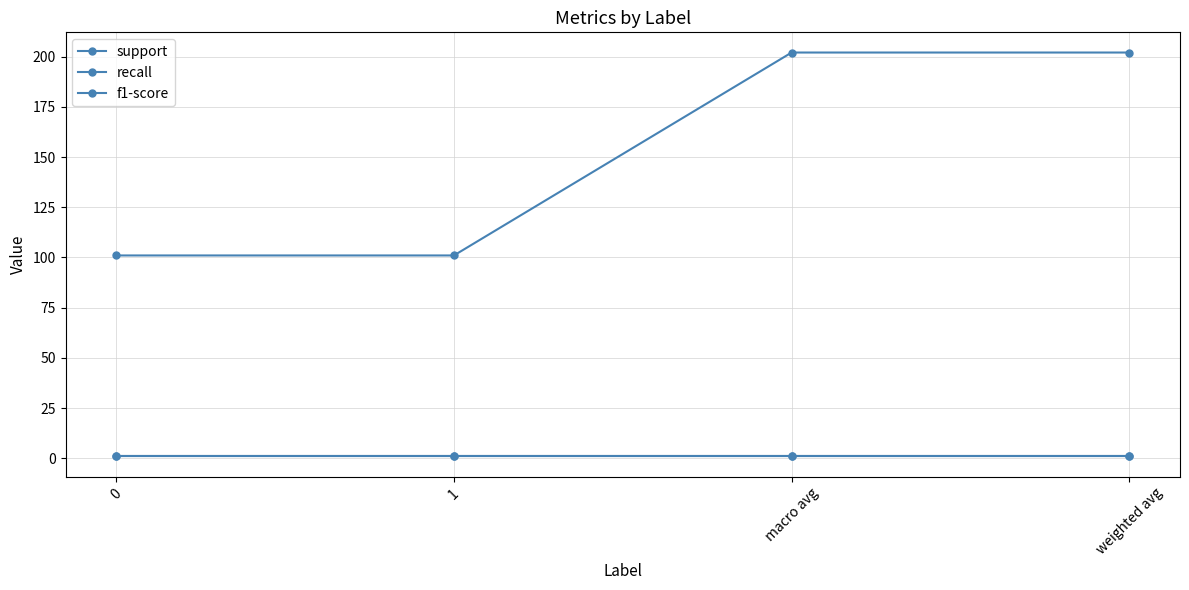

Is it true that support equals 101 at 0?

True